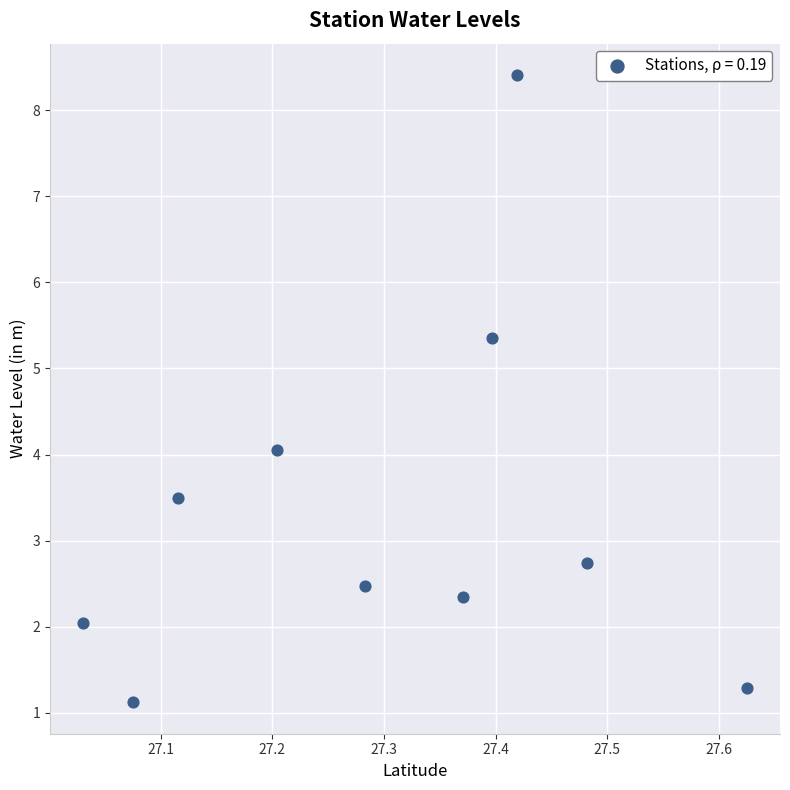

What is the range of X values (max minus min)?

0.6